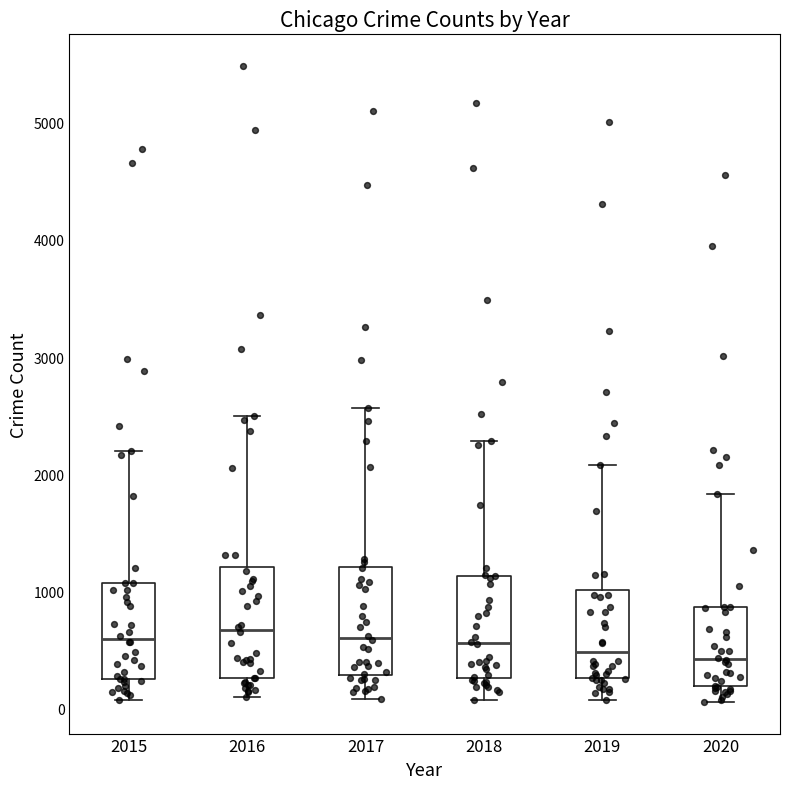

Reading left to right, transcribe this box plot: for each box, give where its median line is, the range the box spans, and where its two whiskers end, as read against the y-axis. The values are not printed on the chart, so give them approximately, as read against the axis.

2015: median 600, box 300 to 1100, whiskers 100 to 2200
2016: median 700, box 300 to 1200, whiskers 100 to 2500
2017: median 600, box 300 to 1200, whiskers 100 to 2600
2018: median 600, box 300 to 1100, whiskers 100 to 2300
2019: median 500, box 300 to 1000, whiskers 100 to 2100
2020: median 400, box 200 to 900, whiskers 100 to 1800